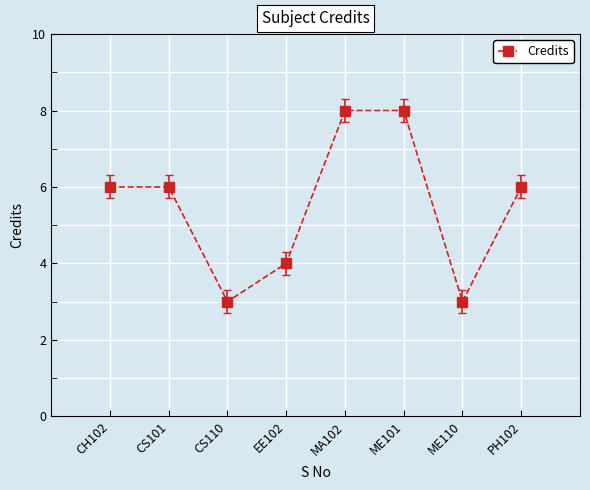

Which has a higher value, MA102 or EE102?

MA102